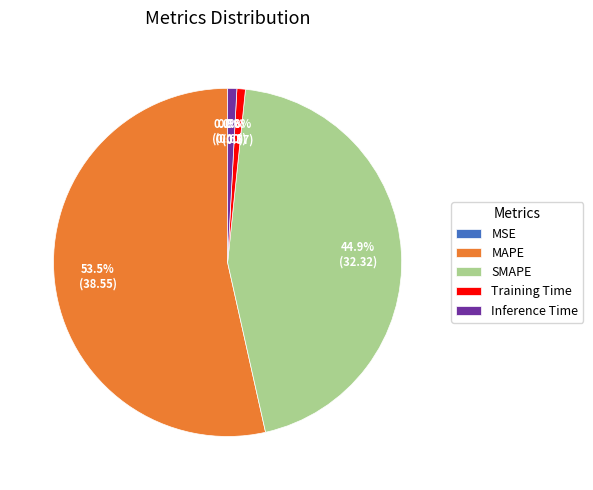

Is there a majority slice in this chart?

Yes